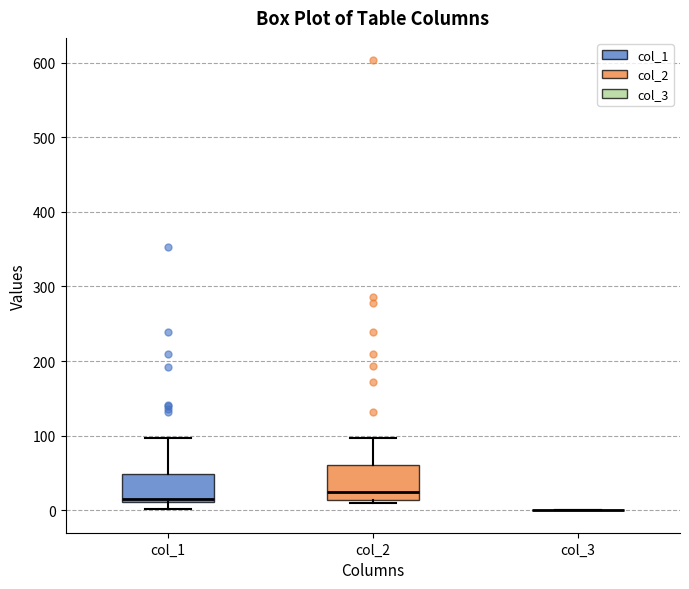

Reading left to right, transcribe this box plot: for each box, give where its median line is, the range the box spans, and where its two whiskers end, as read against the y-axis. The values are not printed on the chart, so give them approximately, as read against the axis.

col_1: median 20, box 10 to 50, whiskers 0 to 100
col_2: median 20, box 10 to 60, whiskers 10 (just below the box's lower edge) to 100
col_3: box collapsed to a line at 0, whiskers 0 to 0